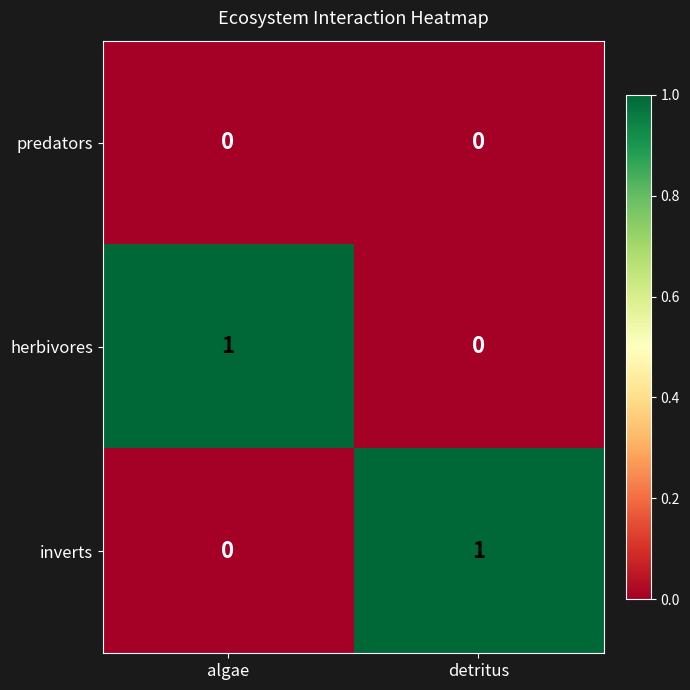

Reading left to right, extract all data points from this chart.

predators: algae=0	detritus=0
herbivores: algae=1	detritus=0
inverts: algae=0	detritus=1